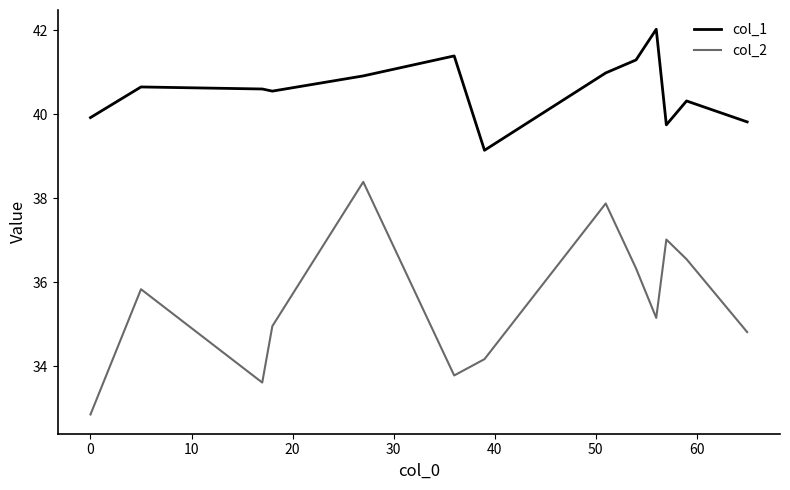

True or false: col_2 and col_1 cross at least once.

False